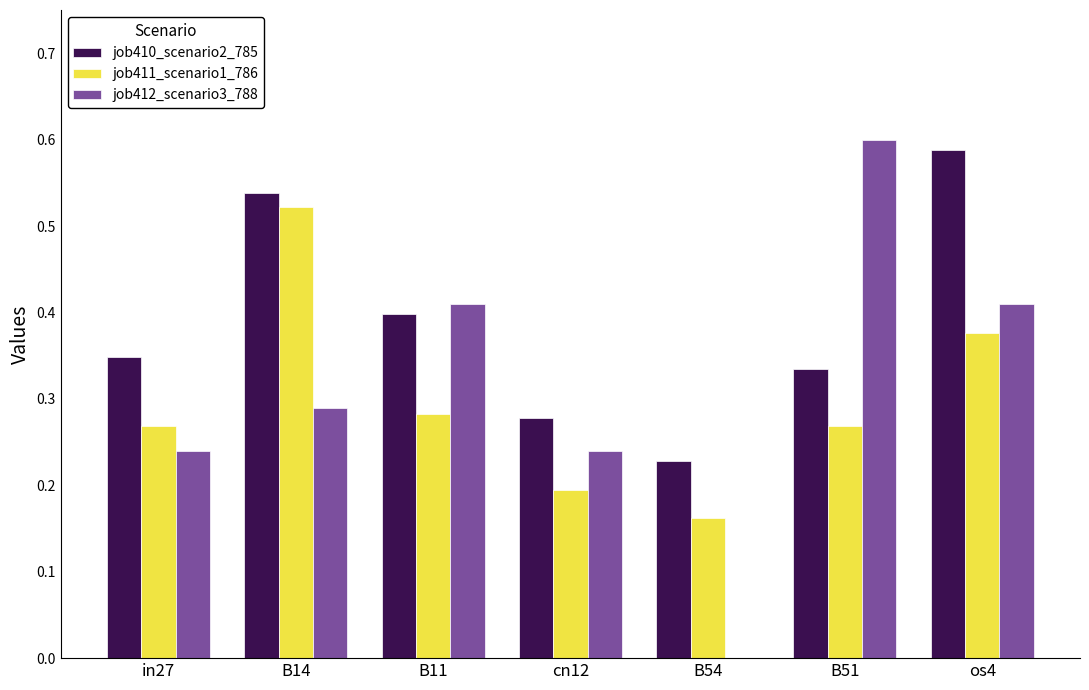

True or false: job411_scenario1_786 has a value of 0.5 at B51.

False